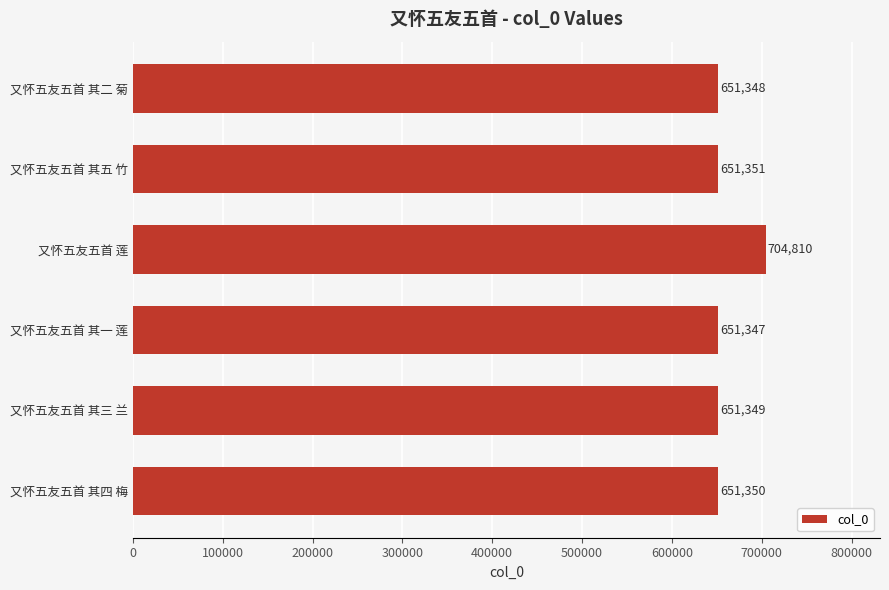

How many values are below 651350?

3